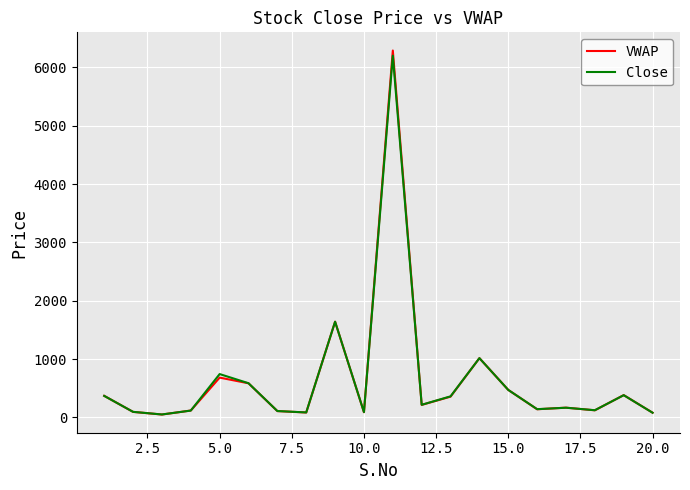

Which series has the largest range (max minus min)?

VWAP